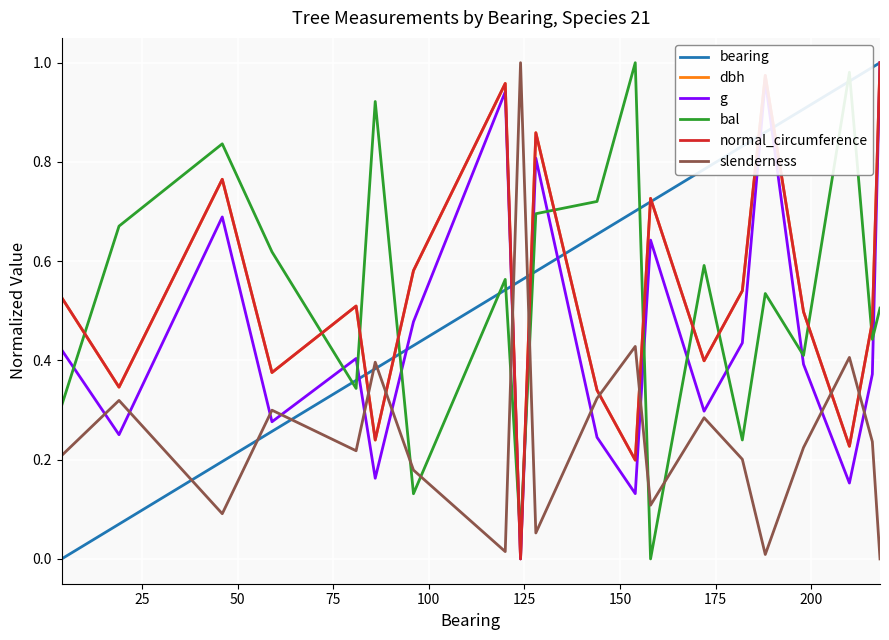

Which series has the largest total across all categories?

bearing